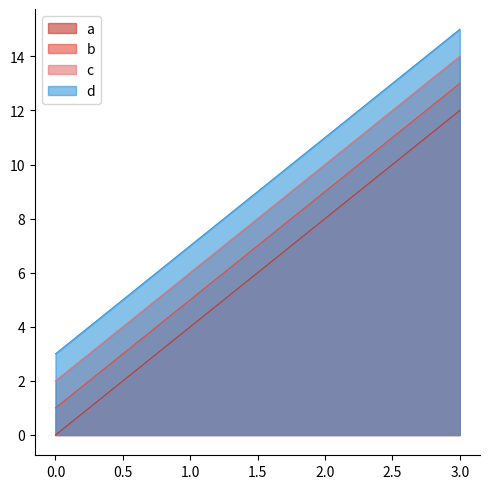

List the series in order of their overall mean, lowest first.

a, b, c, d